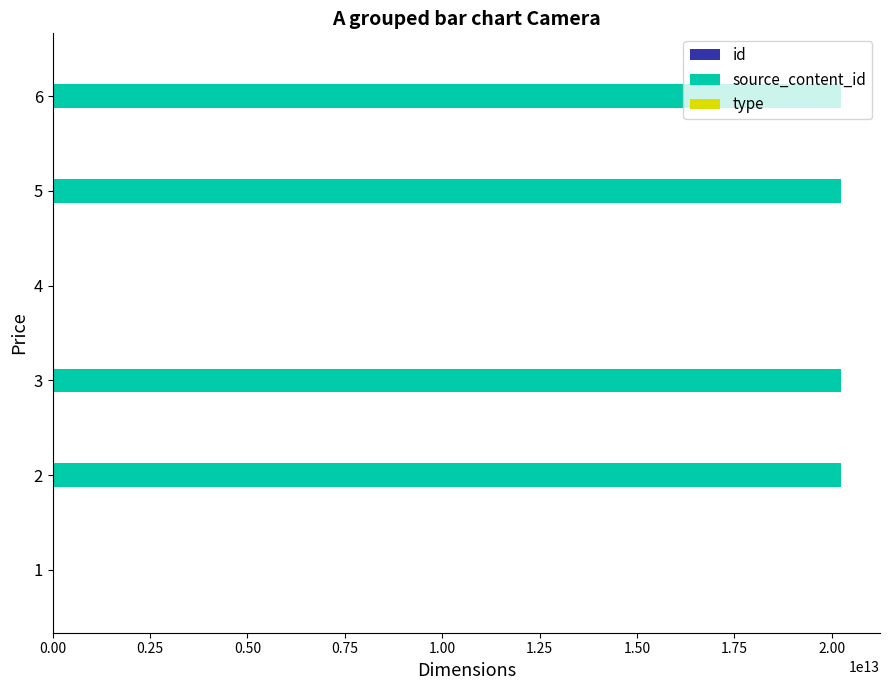

Count the number of categories in the chart.

6